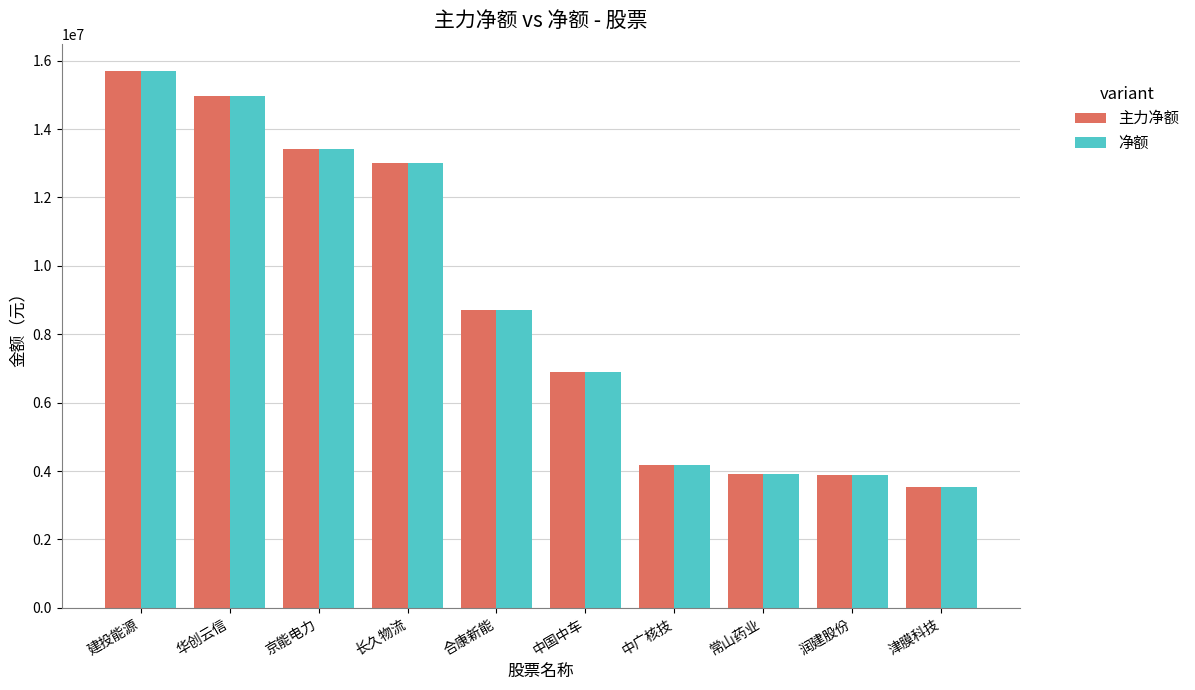

At which label is 净额 closest to 9626693?

合康新能